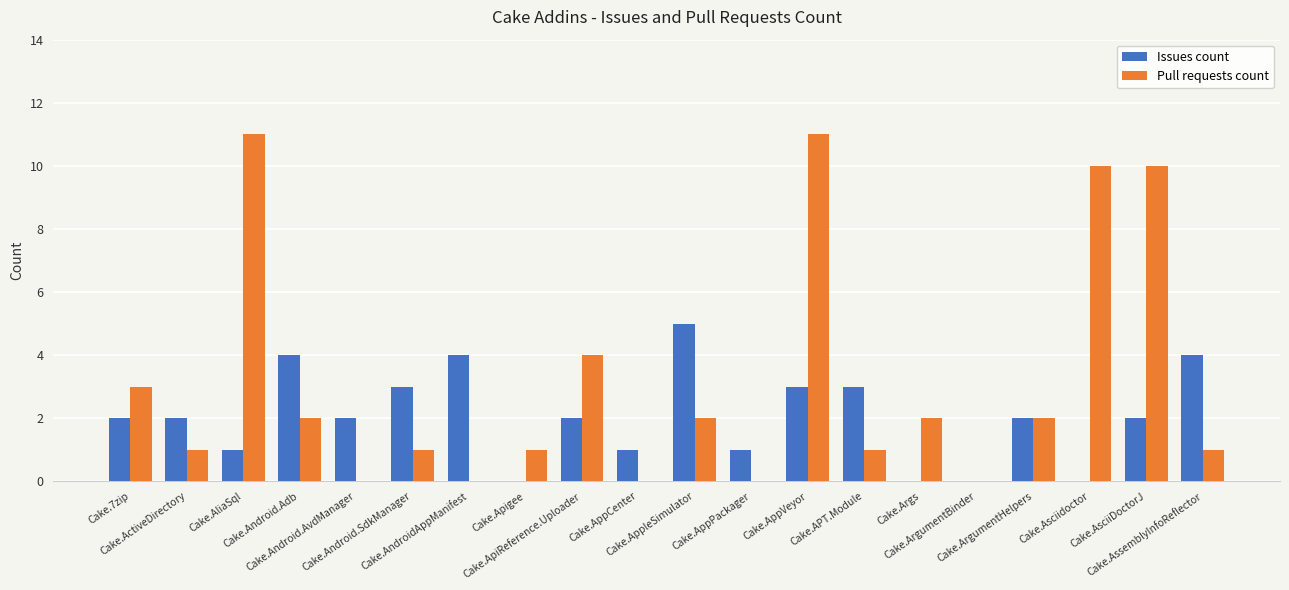

How many distinct data groups are displayed?

2